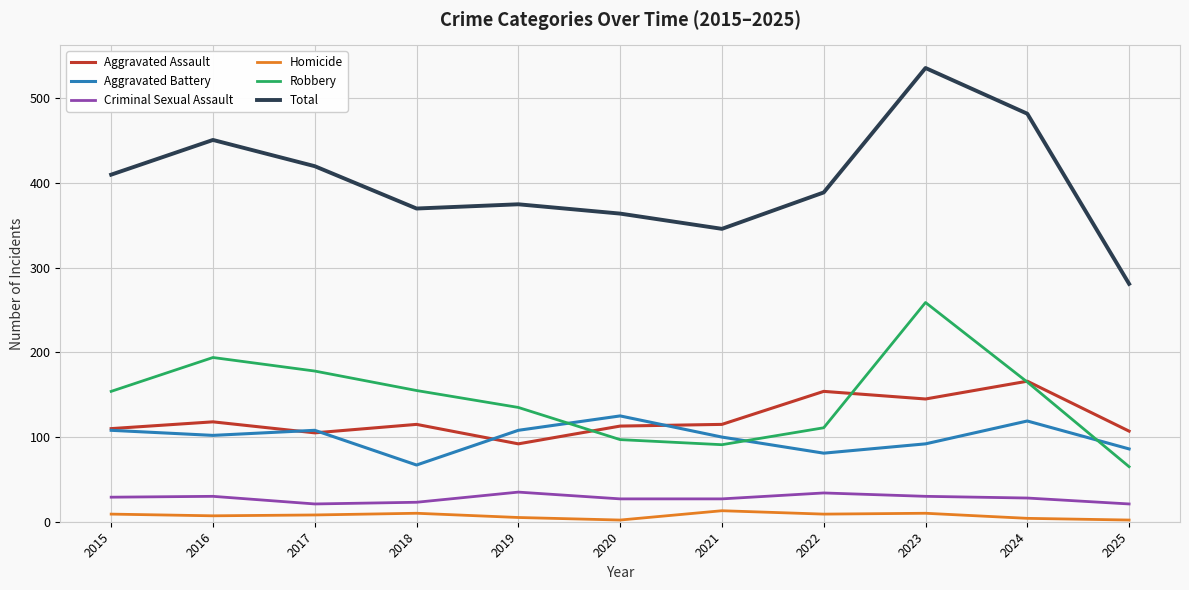

Between 2015 and 2021, which series saw the biggest shift?

Total